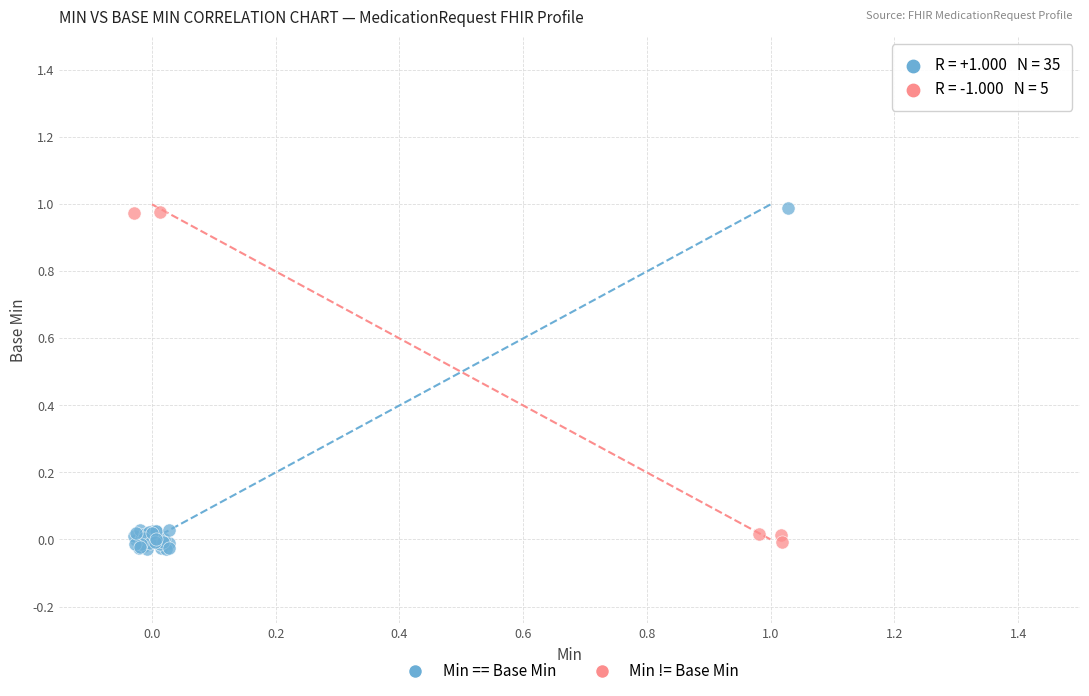

Which series contains the lowest Y value?

Min == Base Min